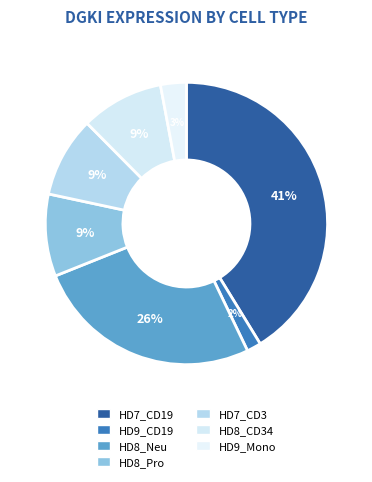

Is there any slice that represents more than half of the pie?

No